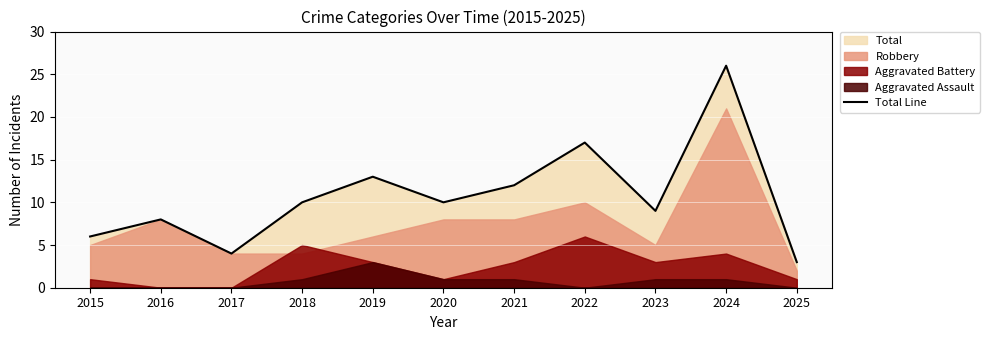

How many points are lower than both their immediate neighbors (excluding endpoints)?

3